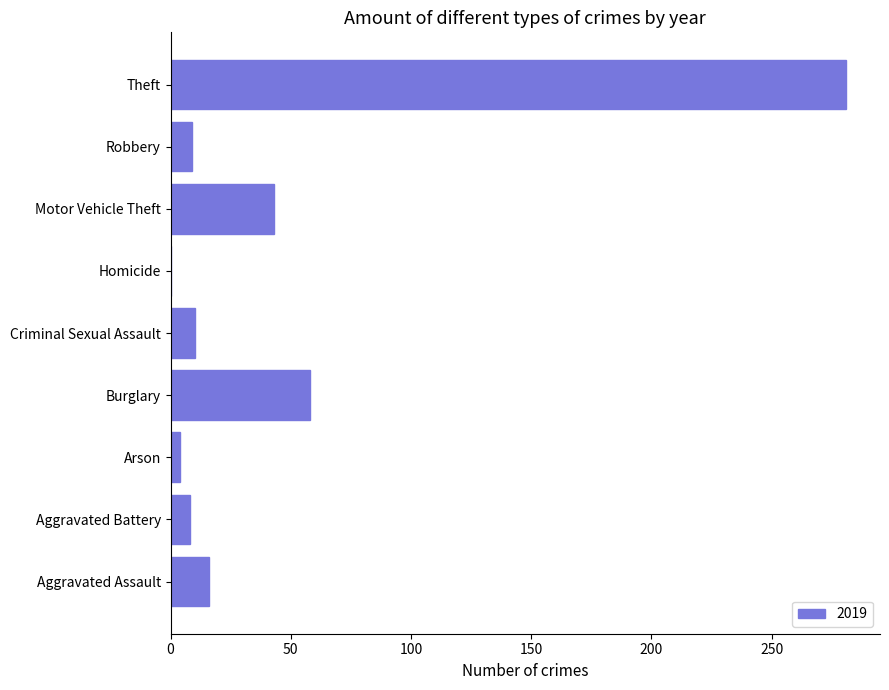

What is the maximum value shown in the chart?

281